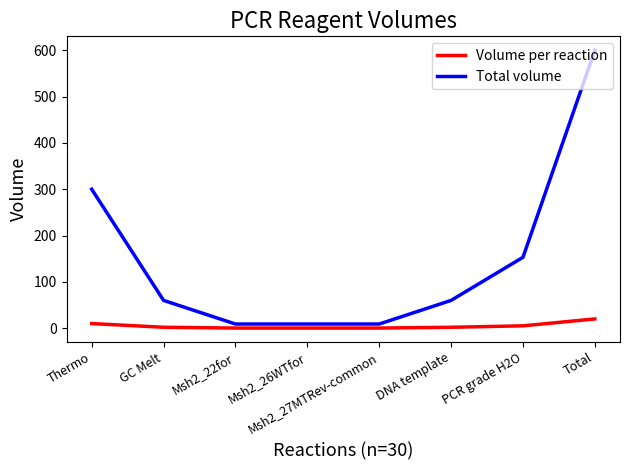

Which series changed the most between GC Melt and PCR grade H2O?

Total volume